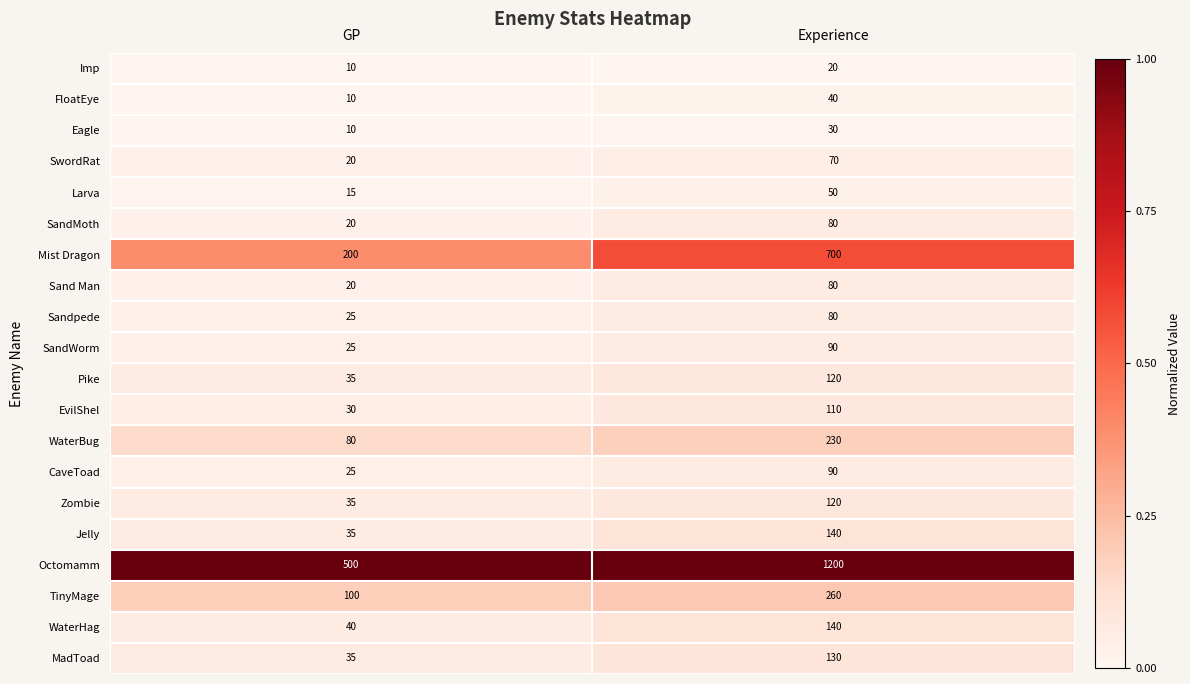

What is the sum of all WaterHag values?

180